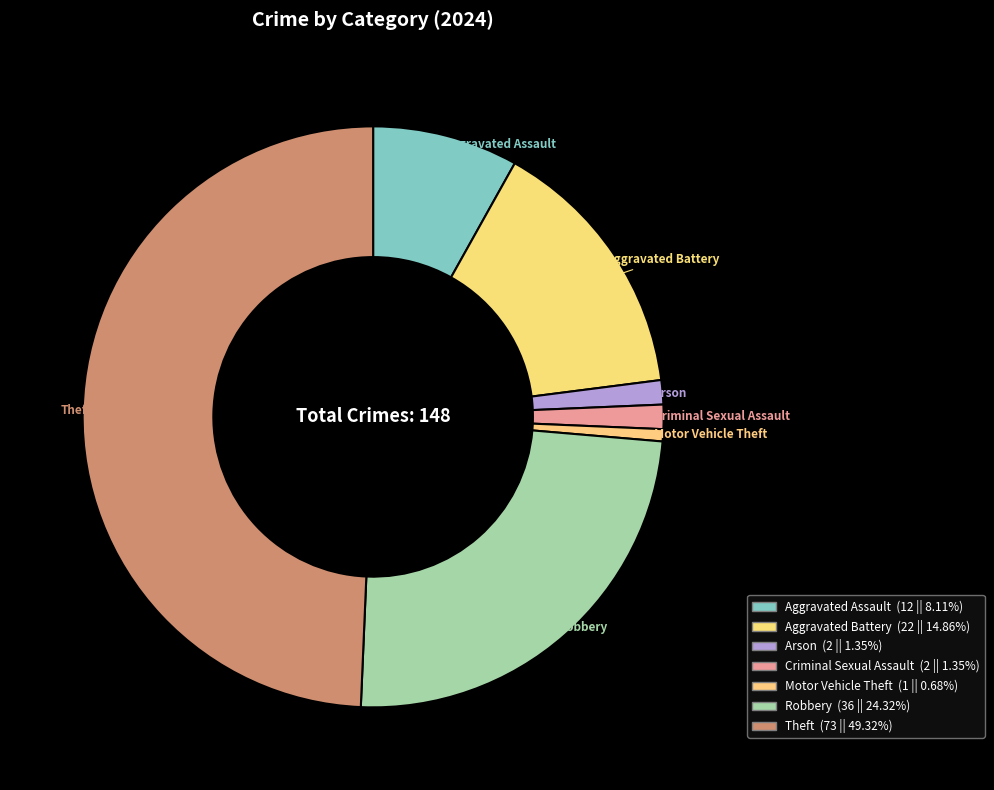

Which has a higher value, Robbery or Aggravated Assault?

Robbery